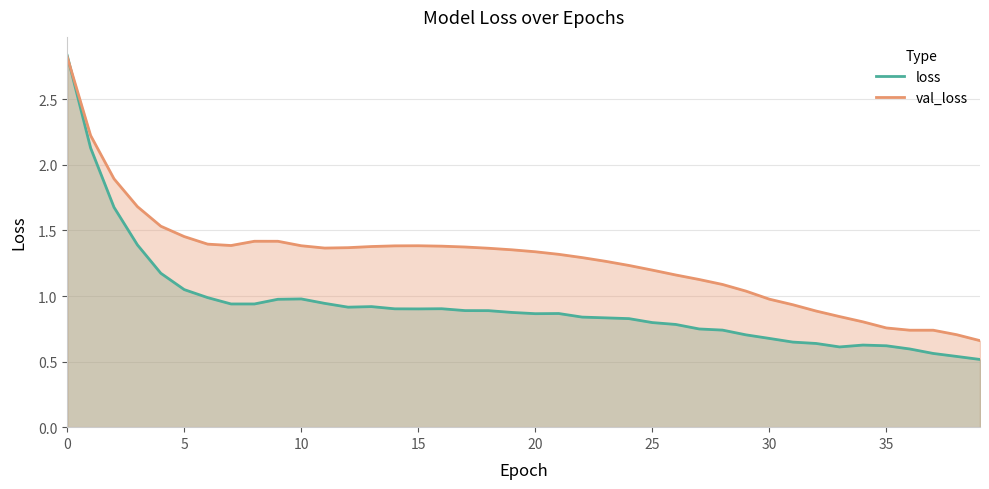

What is the smallest value displayed?

0.5